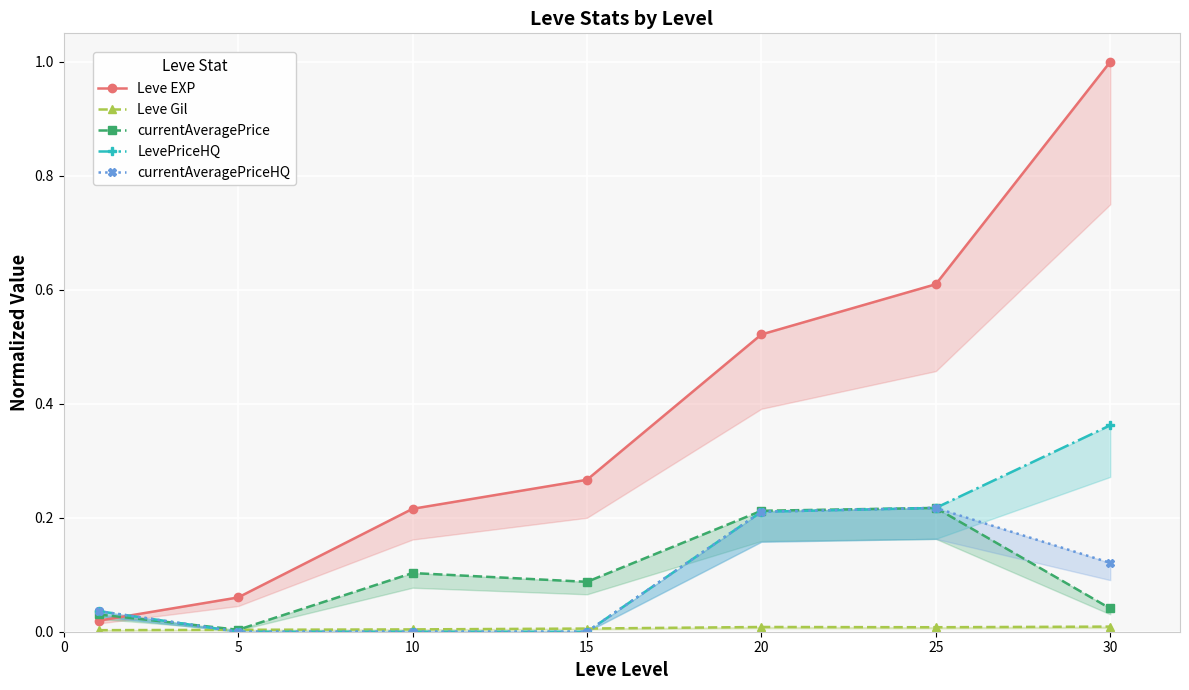

Between 5 and 30, which series saw the biggest shift?

Leve EXP